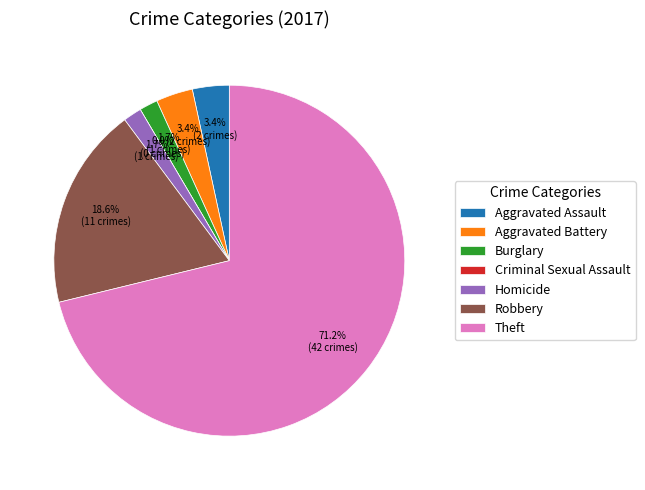

Which category has the biggest portion of the pie?

Theft